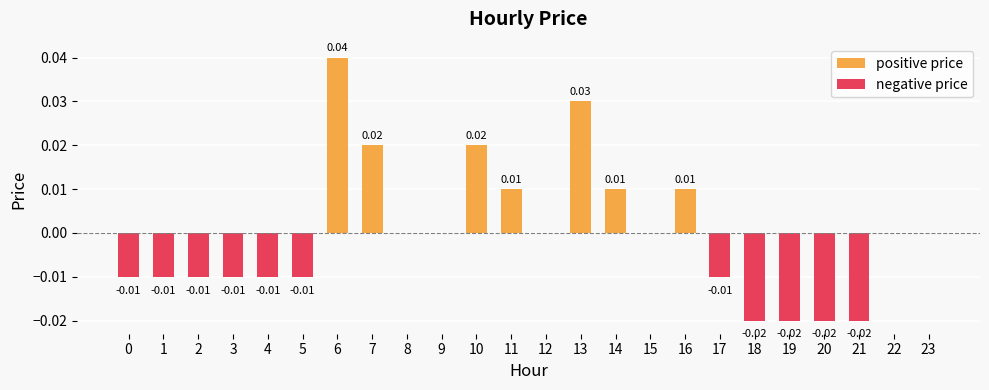

How many positive price values are between 0 and 1?

24